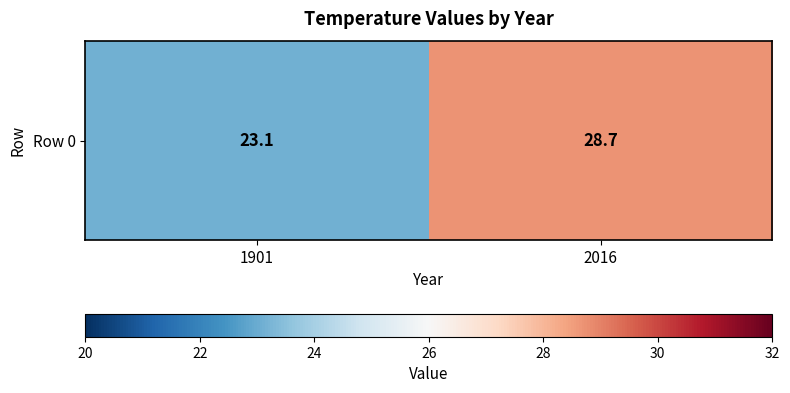

Reading left to right, extract all data points from this chart.

1901=23.1	2016=28.7